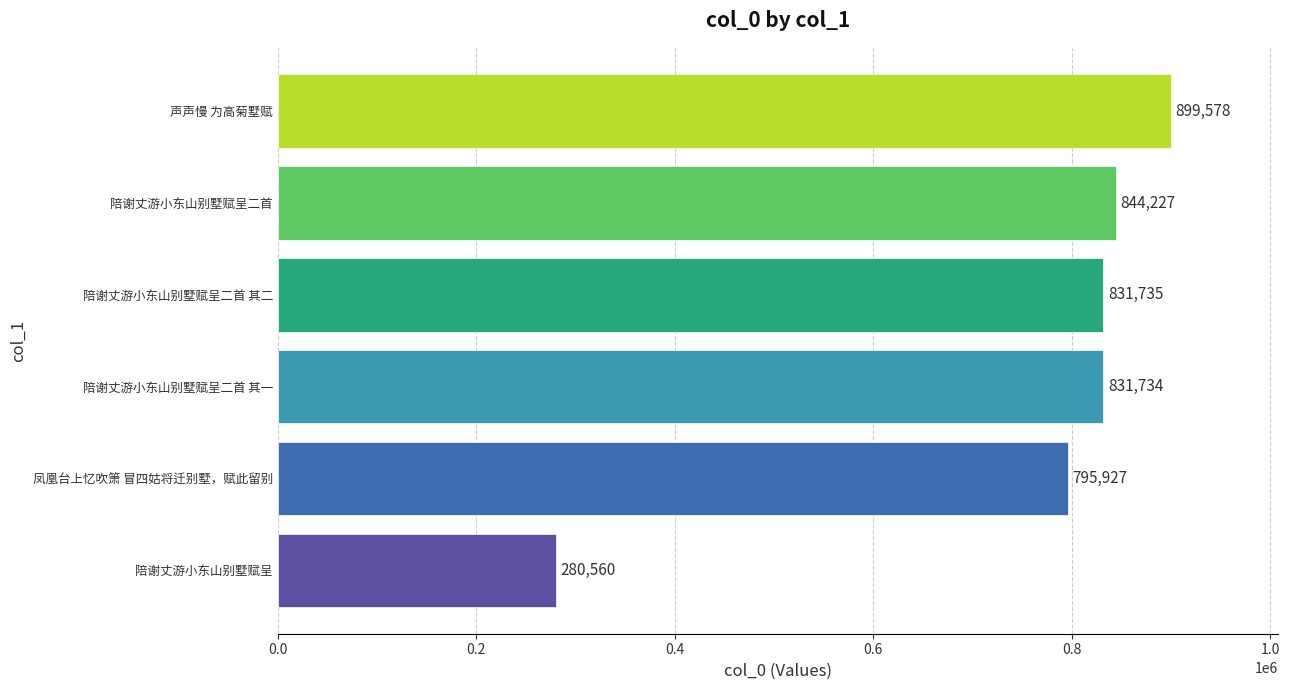

Read the value at 陪谢丈游小东山别墅赋呈二首 其一, to the nearest 100.

831700